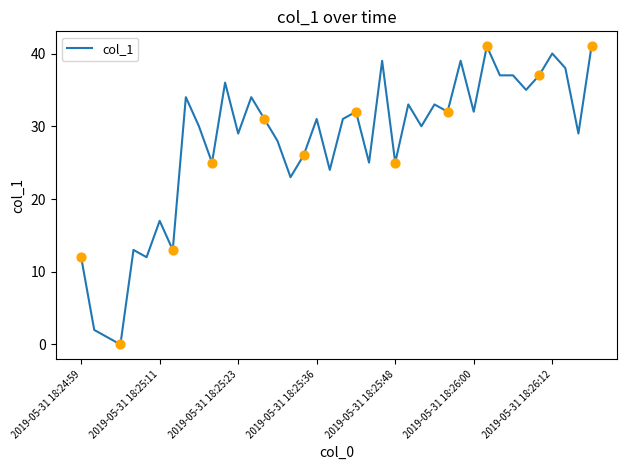

What is the difference between the maximum and minimum values?

41